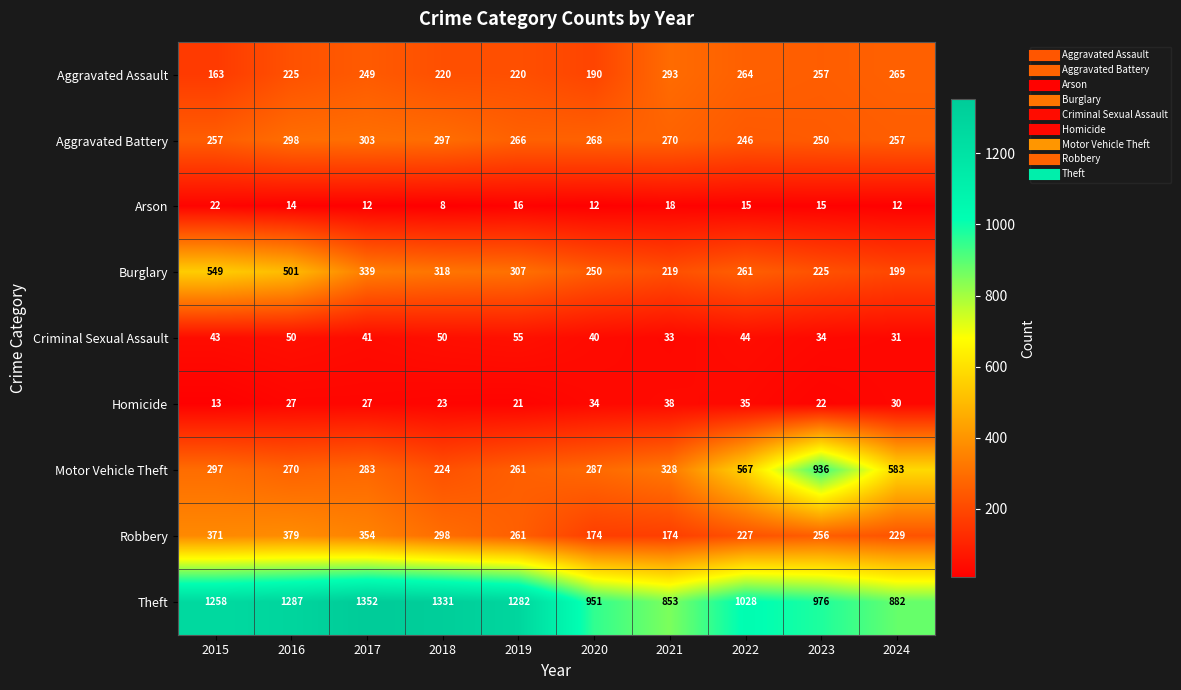

At how many categories does at least one series exceed 628?

10